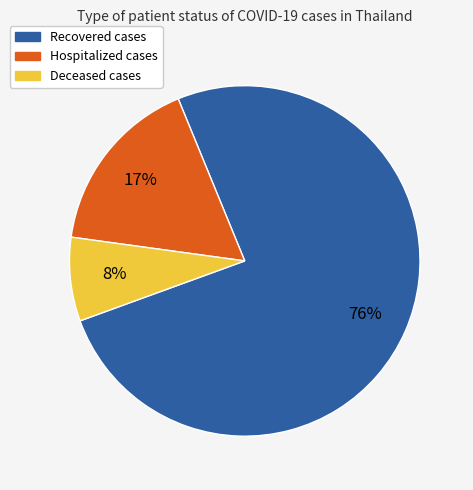

Does any single category account for the majority?

Yes